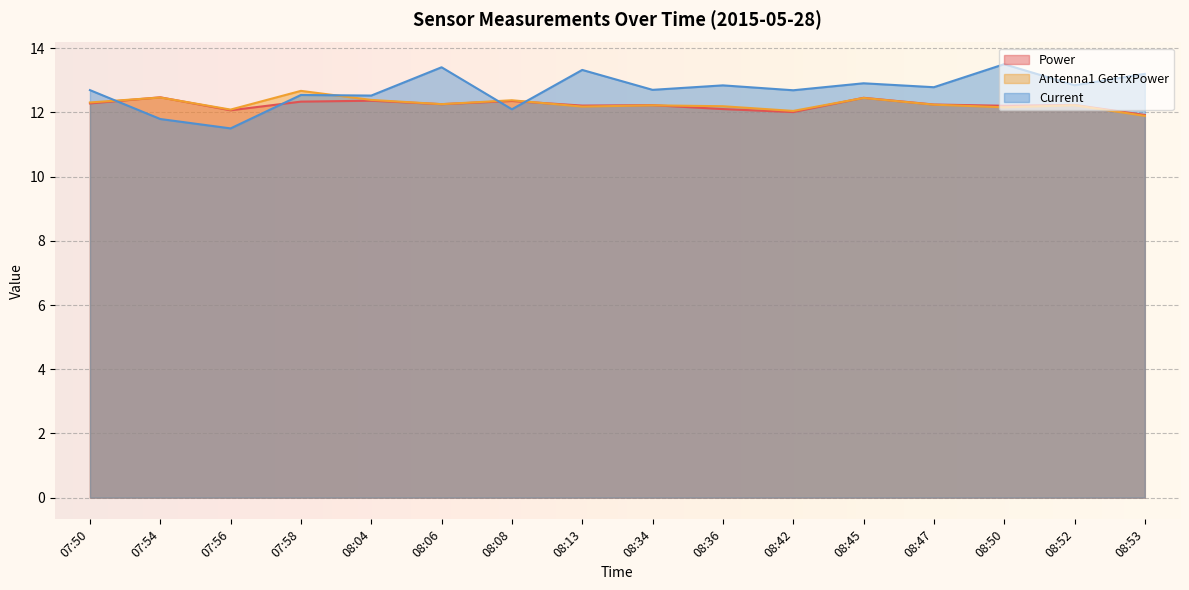

True or false: Current and Antenna1 GetTxPower intersect in this chart.

True